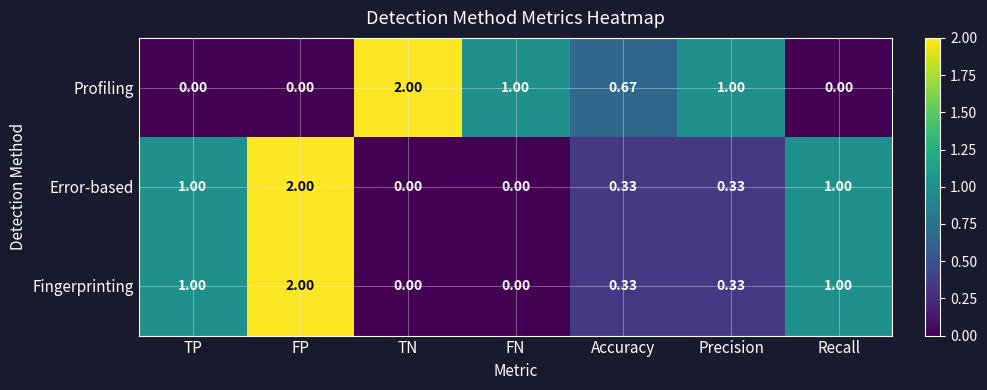

At how many categories does at least one series exceed 0?

7